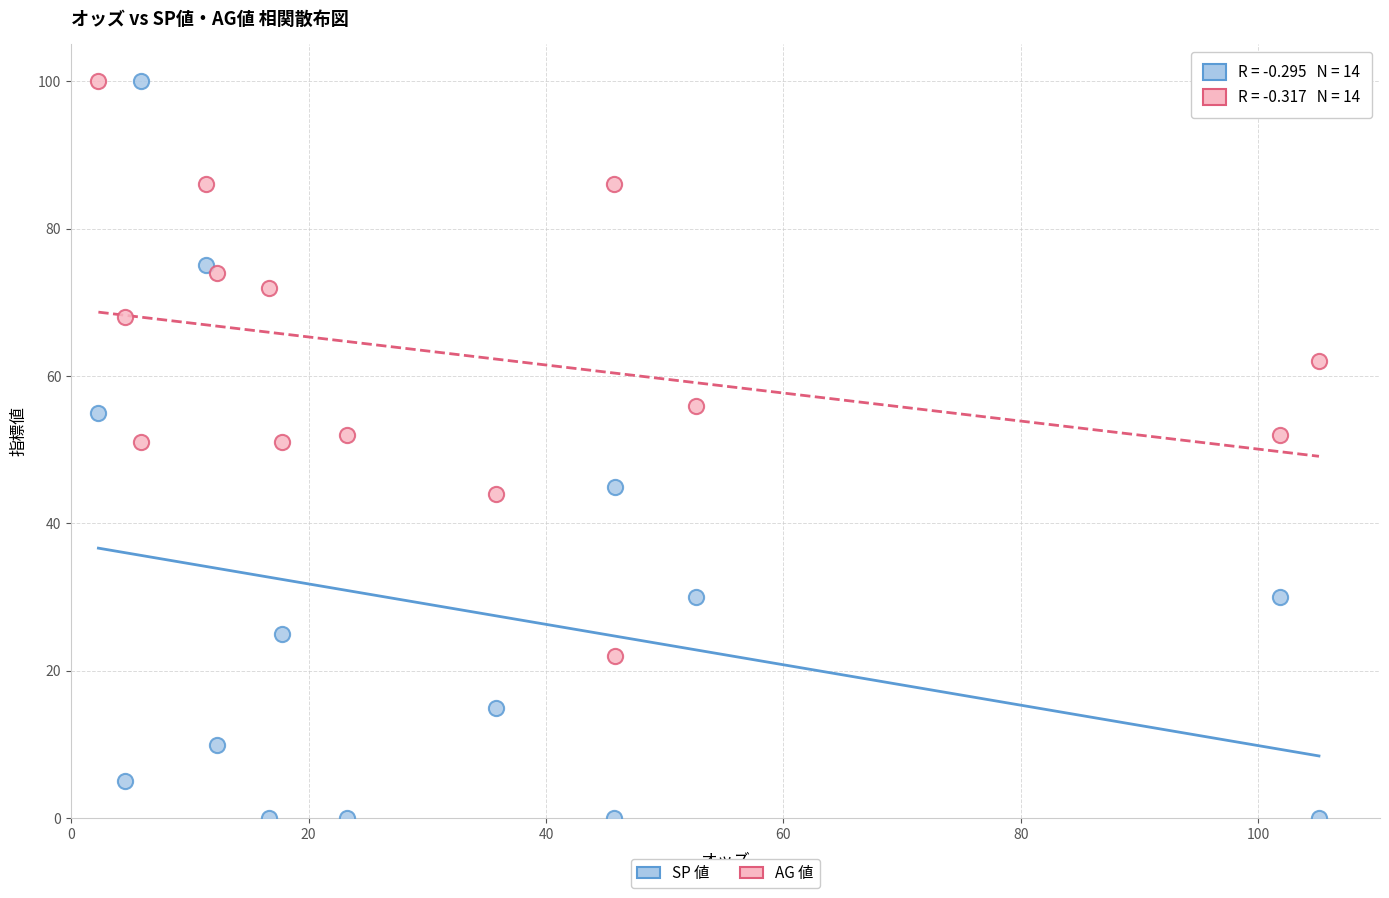

What are all the series names shown in the legend?

SP 値, AG 値